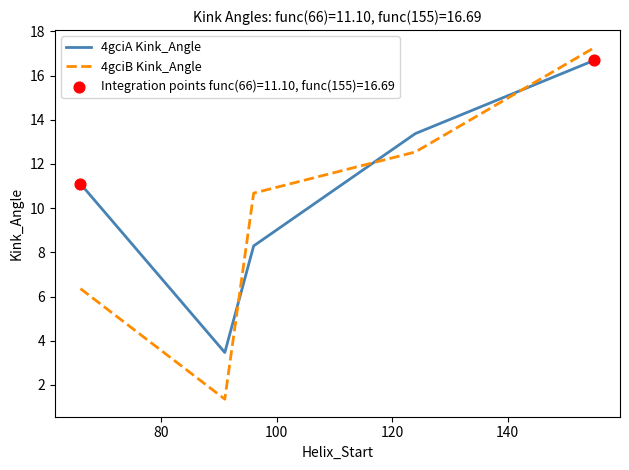

Which series has the largest total across all categories?

4gciA Kink_Angle